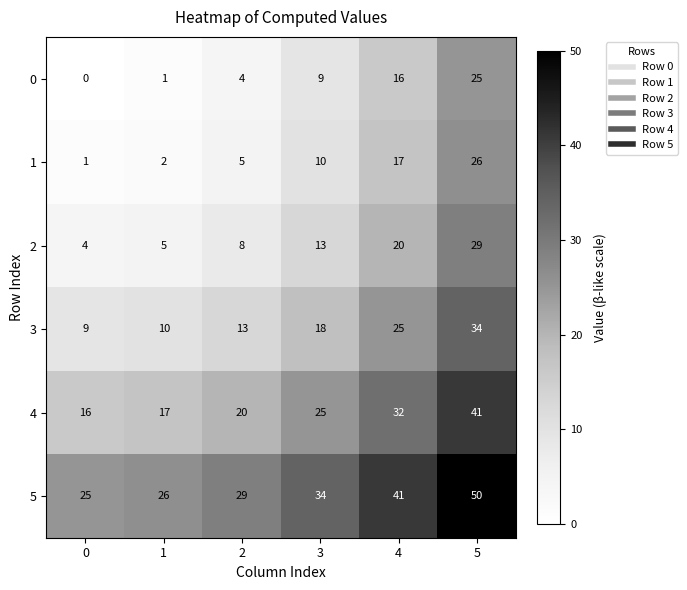

At 1, list the series in order from largest to smallest.

5, 4, 3, 2, 1, 0